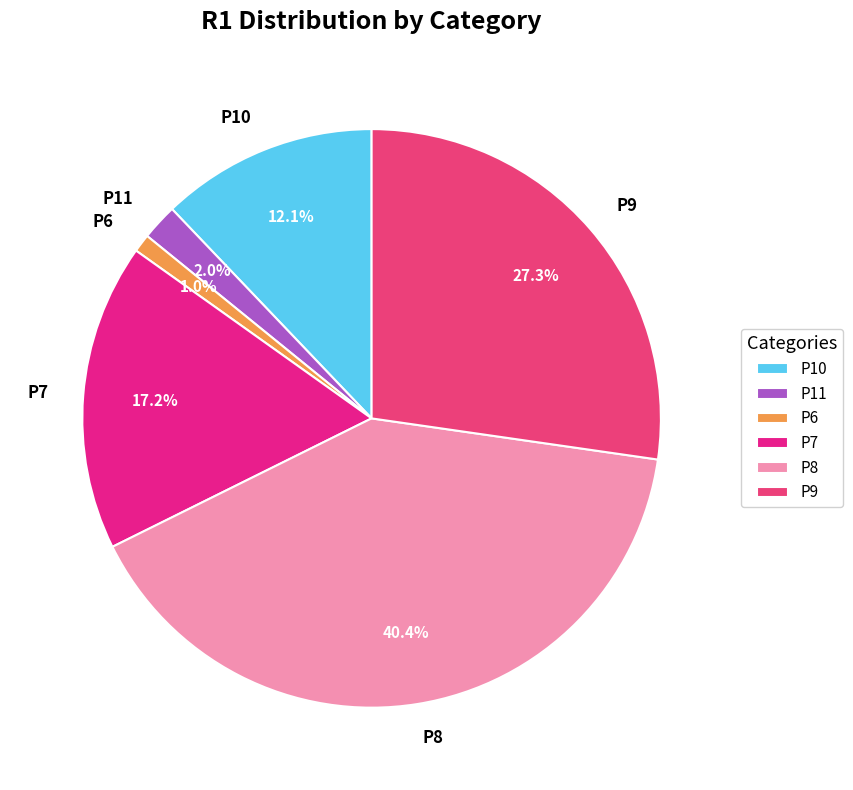

What percentage do P8 and P9 together represent?

67.7%